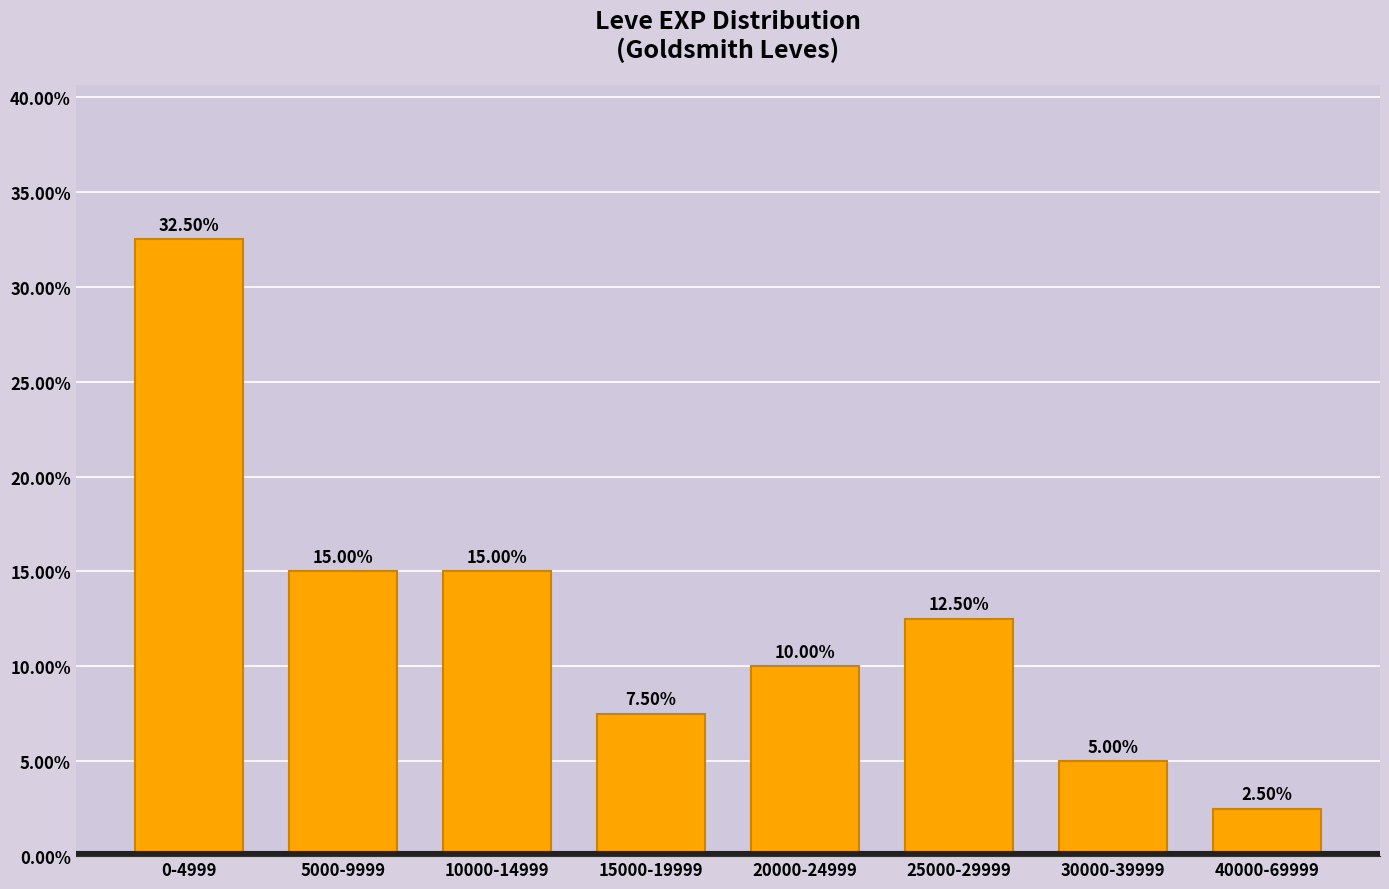

What is the difference between the values at 20000-24999 and 30000-39999?

5.0